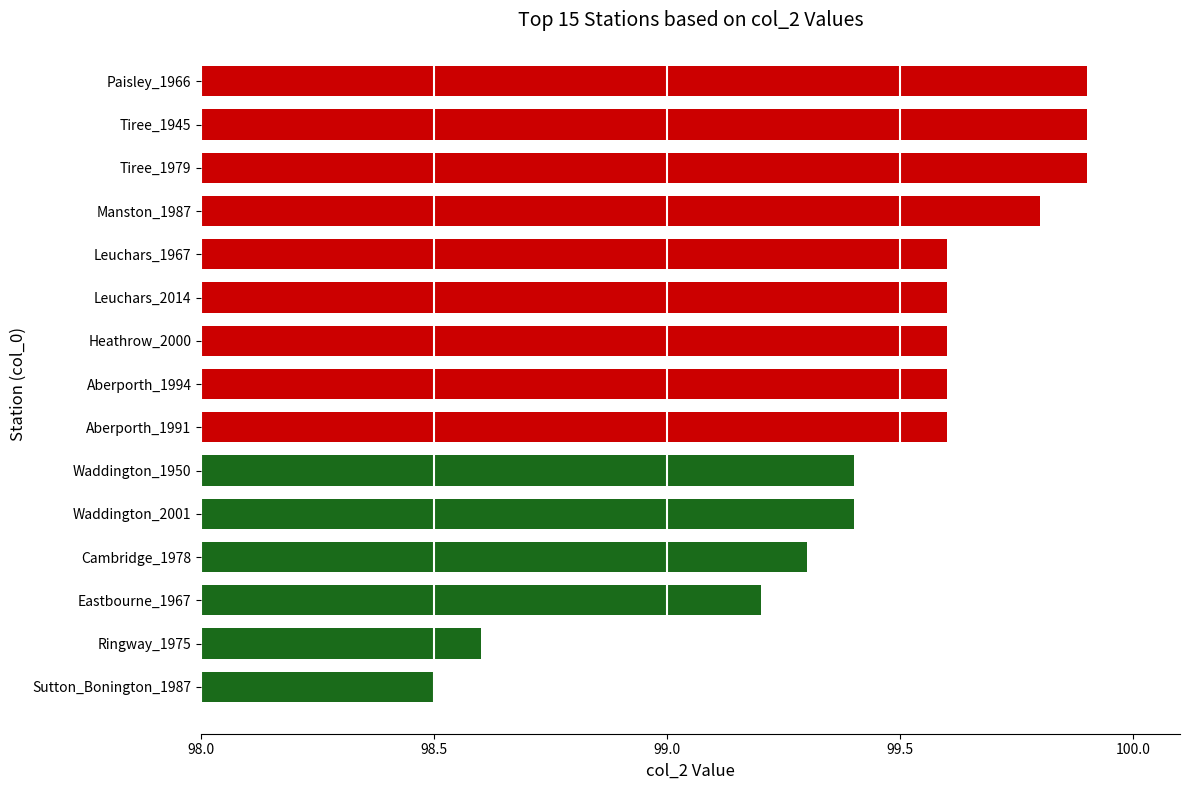

At which category does the chart reach its minimum across all series?

Sutton_Bonington_1987